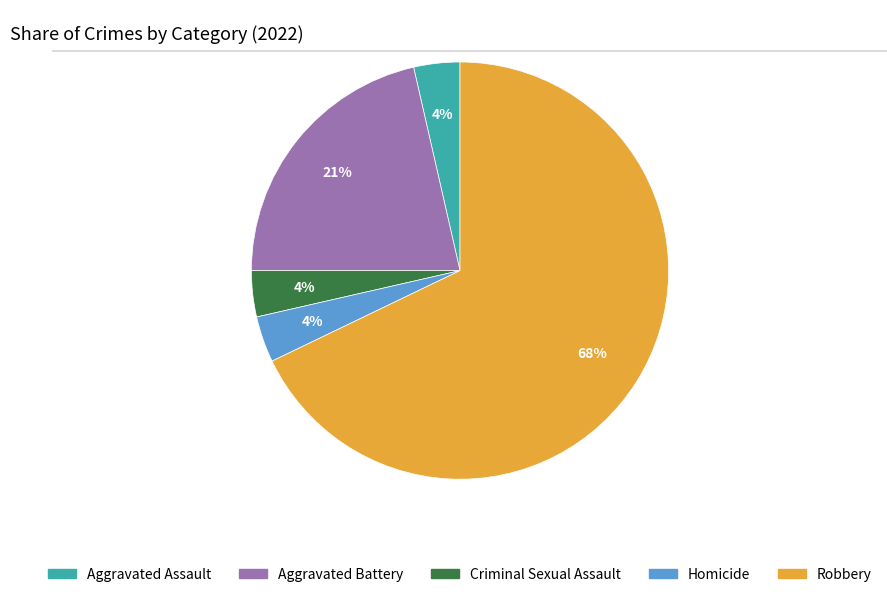

Is the sum of Homicide and Robbery greater than half?

Yes